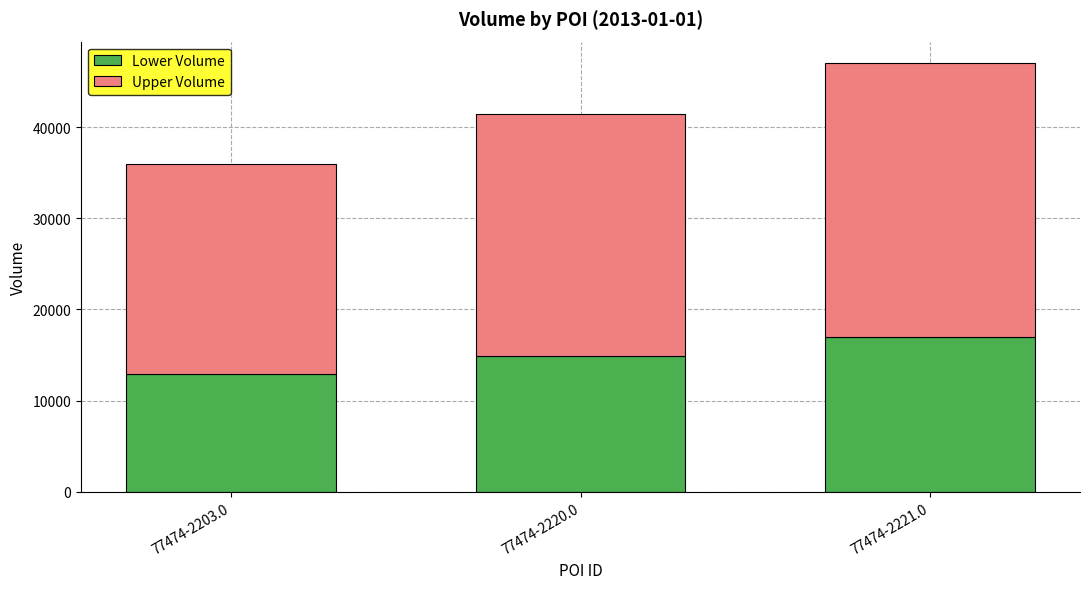

Reading right to left, transcribe the values for Lower Volume.

77474-2221.0=16927.2	77474-2220.0=14918.4	77474-2203.0=12931.2